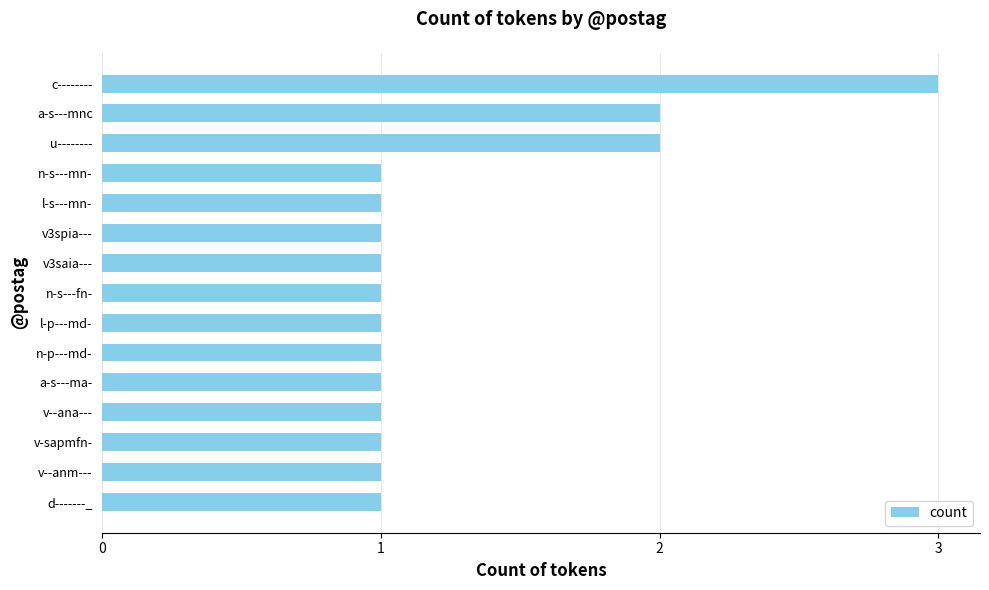

What is the maximum value shown in the chart?

3